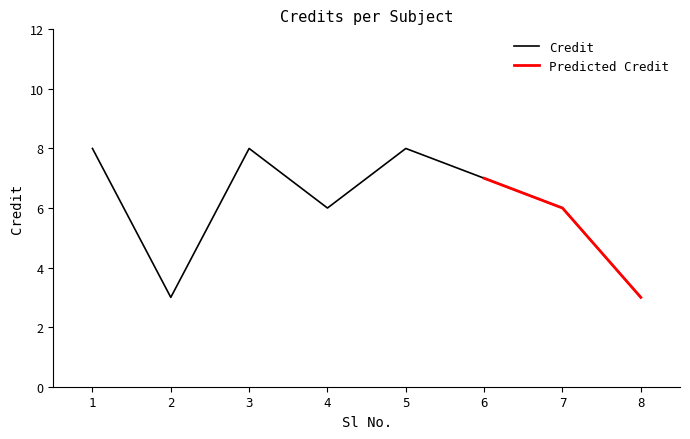

What is the approximate value at 3?

8